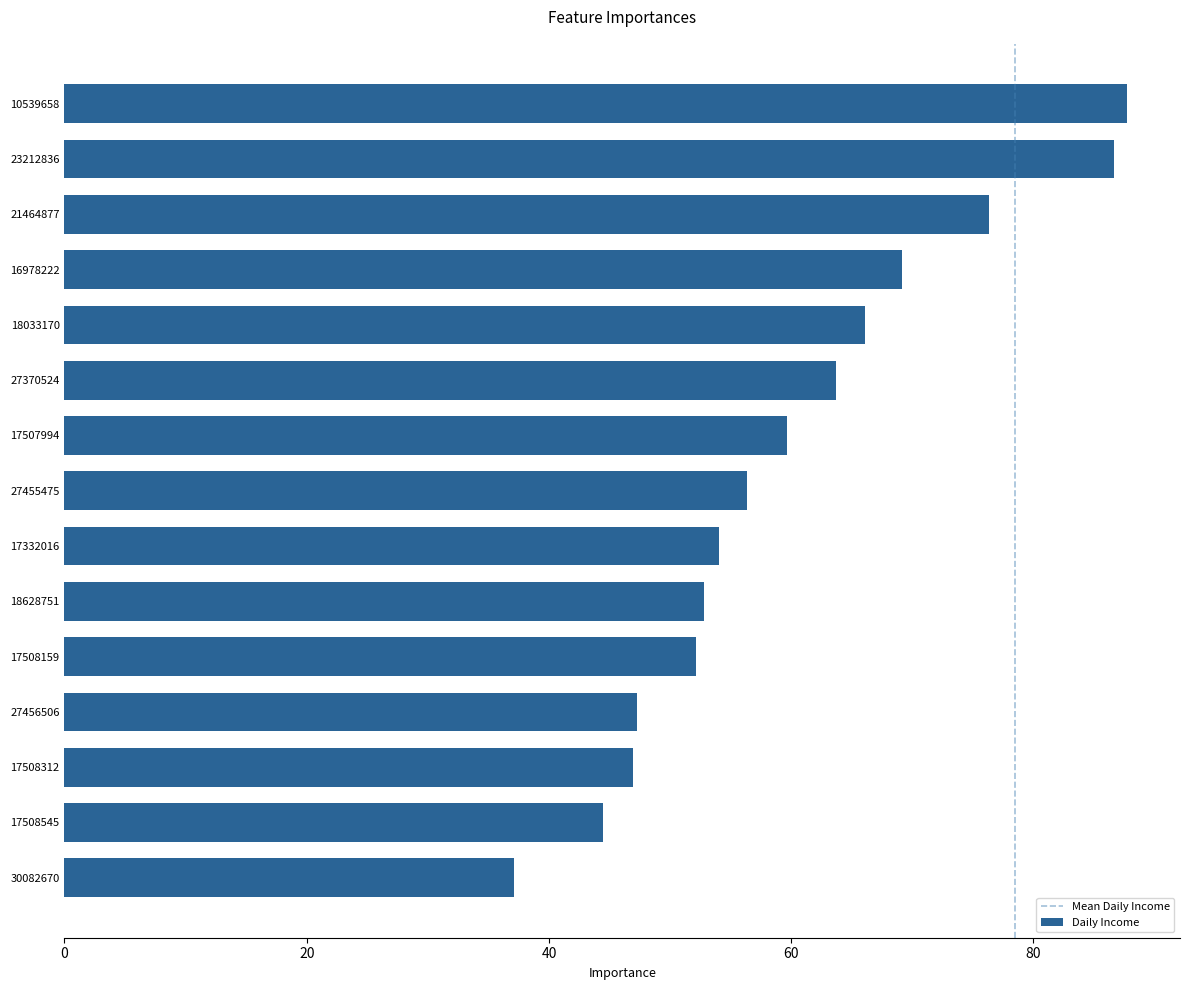

Between 21464877 and 30082670, which is larger?

21464877